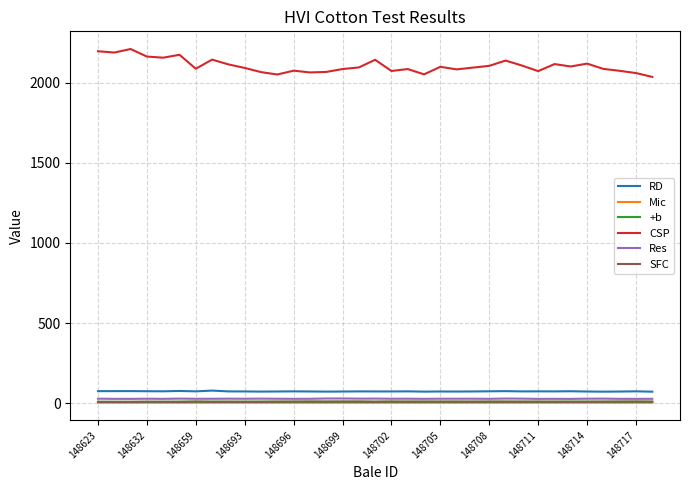

What is the lowest value of the CSP series?

2036.0